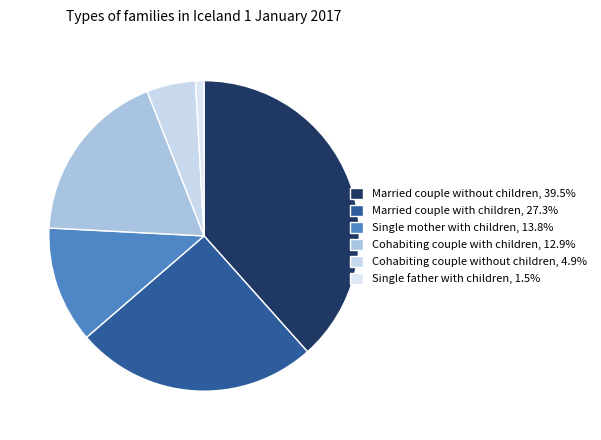

Is there a majority slice in this chart?

No